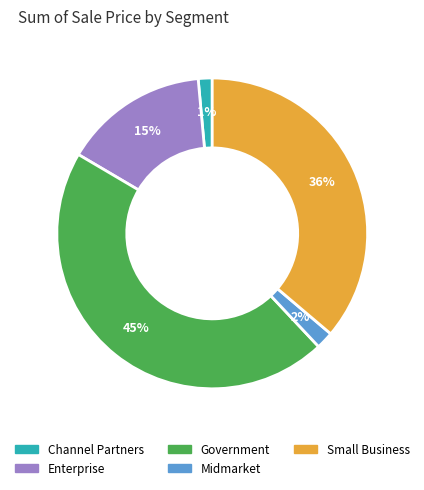

Which slice is the largest?

Government